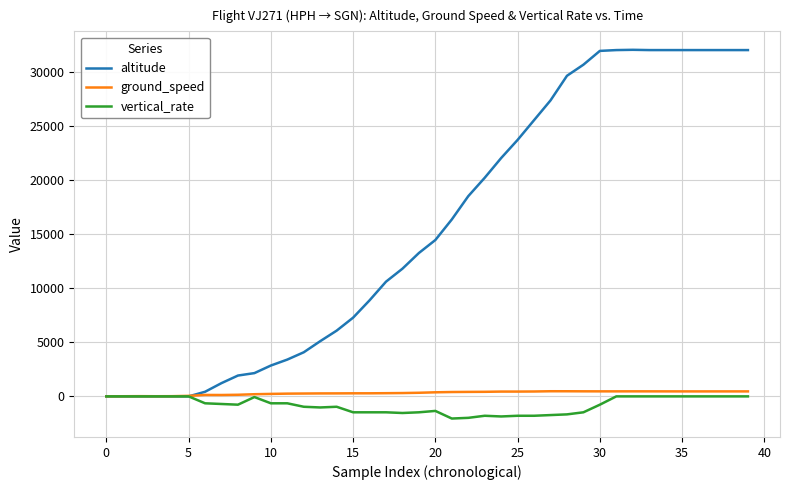

What is the difference between the maximum and minimum values in the altitude series?

32025